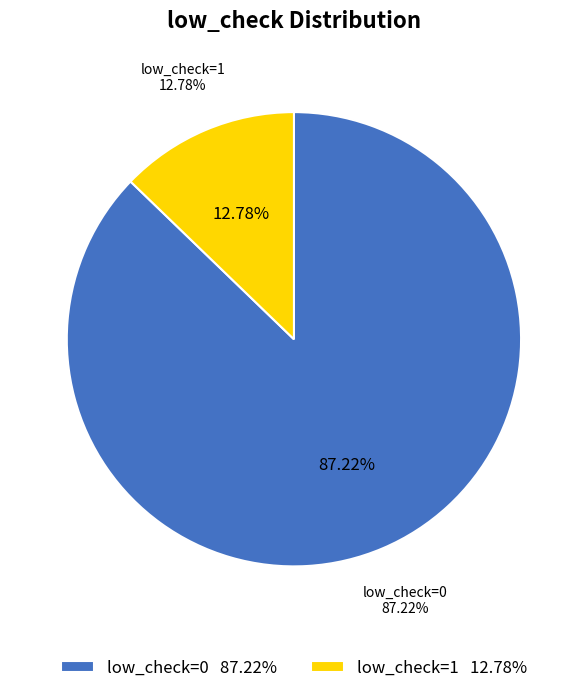

What is the ratio of the value at low_check=1 to the value at low_check=0?

0.1